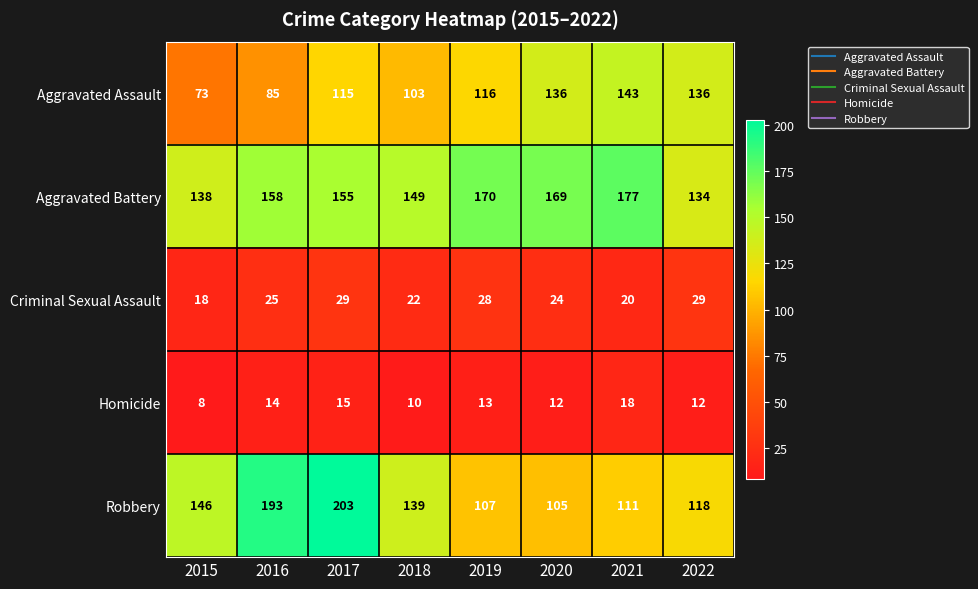

What is the spread (max minus min) of values at 2017?

188